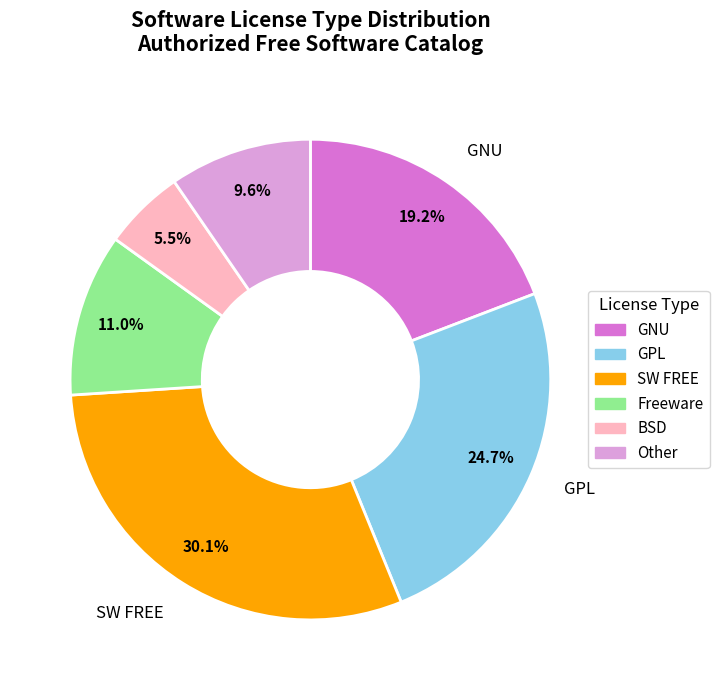

What percentage is NOT represented by Other?

90.4%